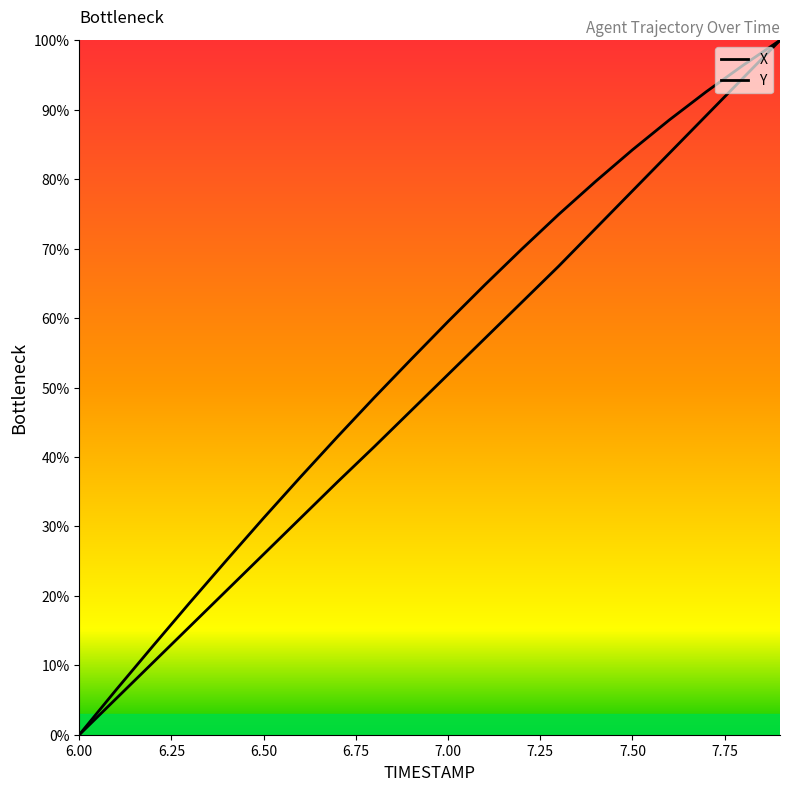

At which category is the sum across all series the highest?

7.9